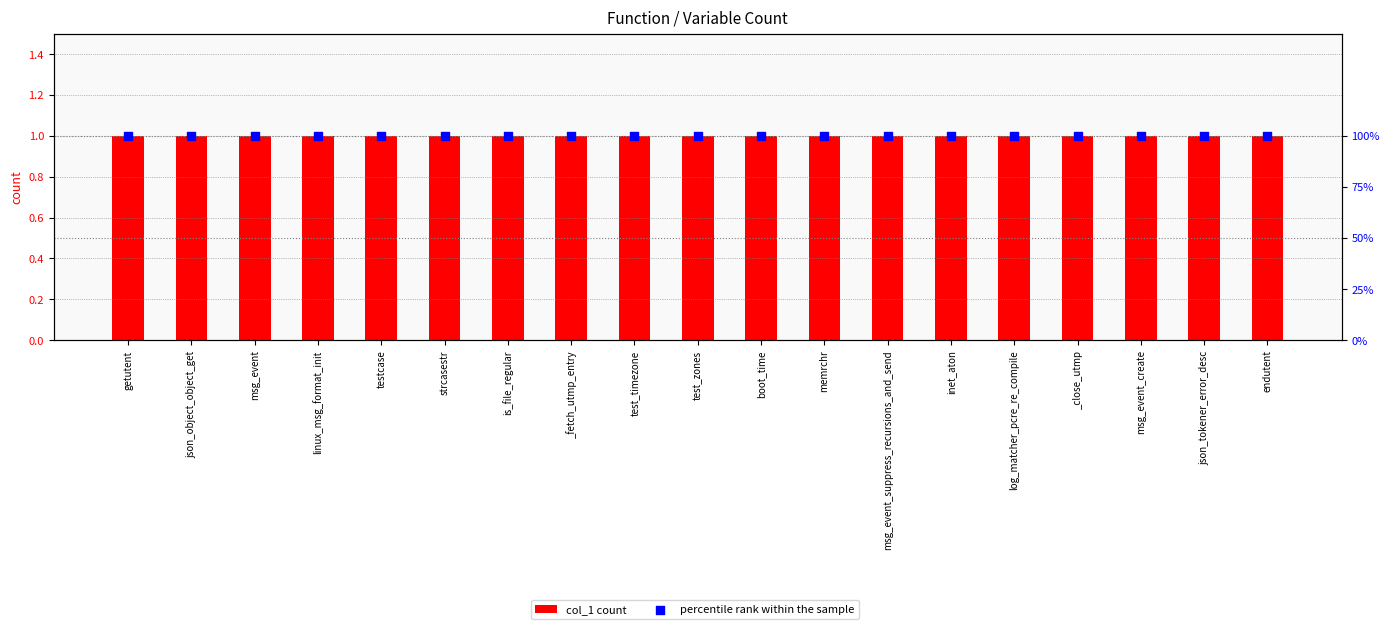

What are all the series names shown in the legend?

col_1 count, percentile rank within the sample